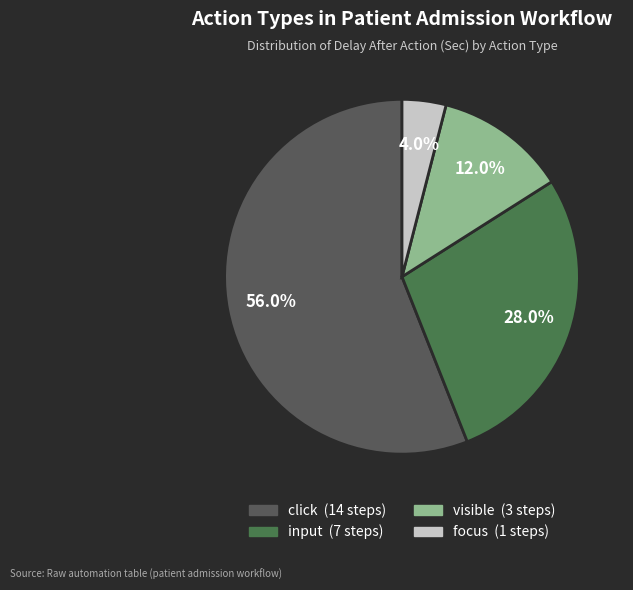

Between focus and input, which is larger?

input